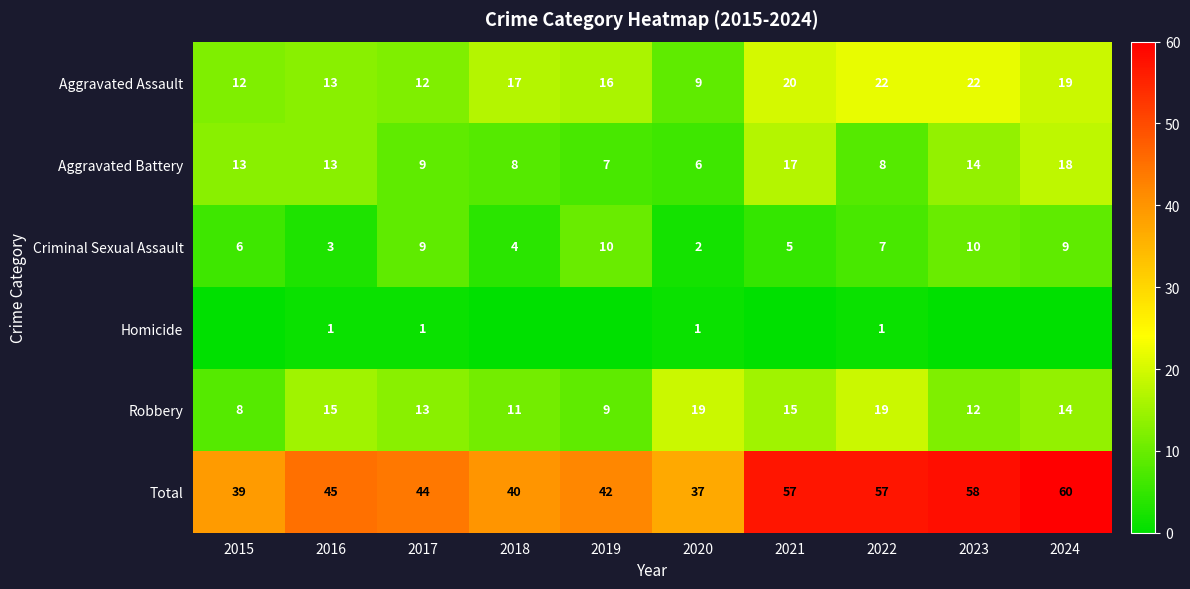

What is the difference between the maximum and minimum values in the Criminal Sexual Assault series?

8